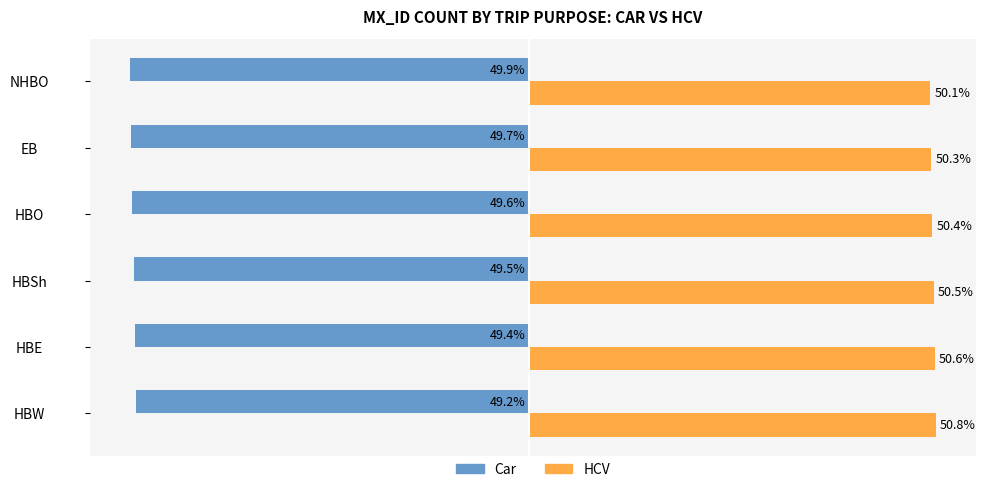

At which label does HCV reach its peak?

HBW